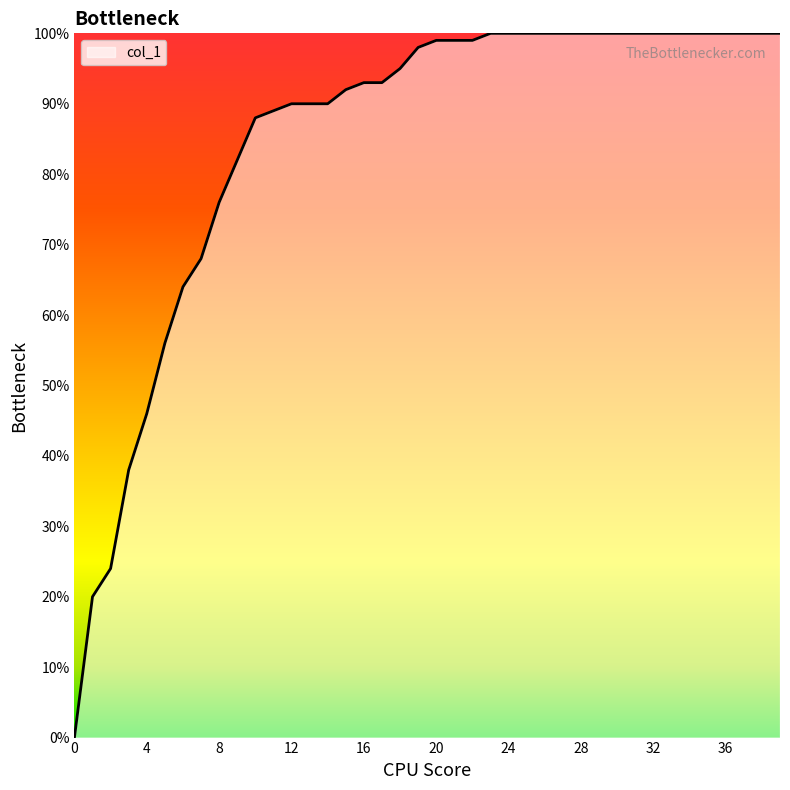

Does the chart have visible grid lines?

No